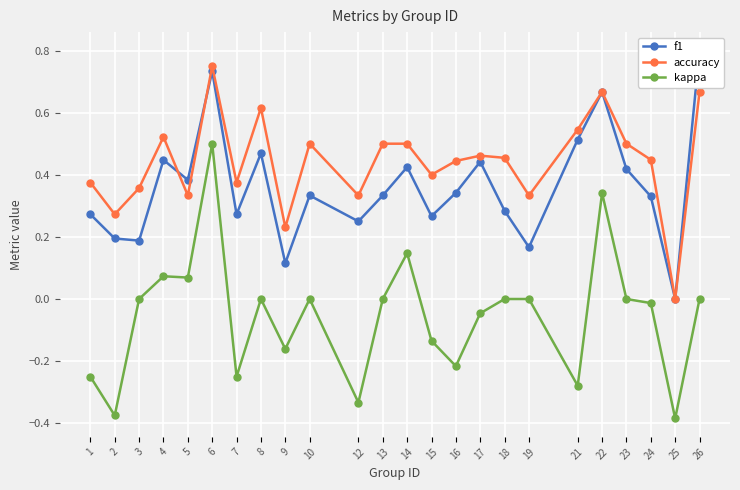

The value of accuracy at 15 is 0.4. True or false?

True